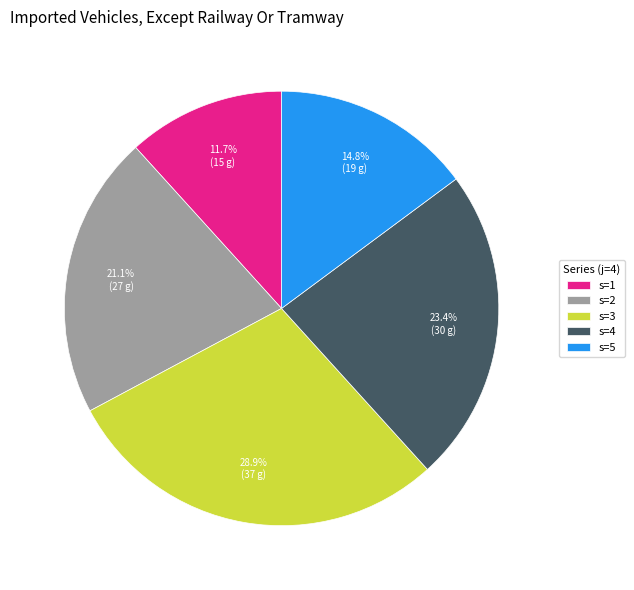

Which category has the smallest portion of the pie?

s=1